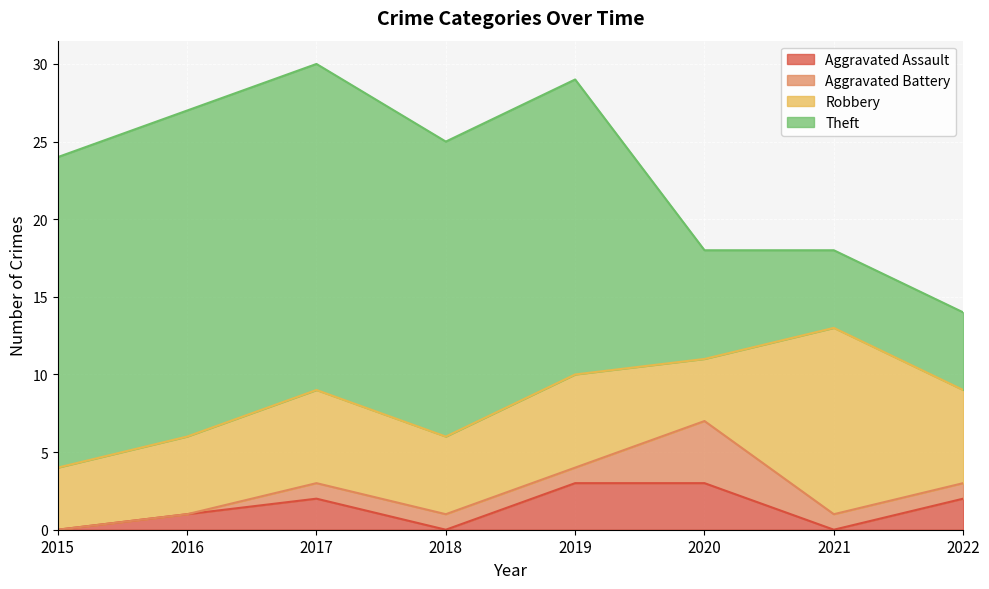

True or false: Robbery and Theft intersect in this chart.

True